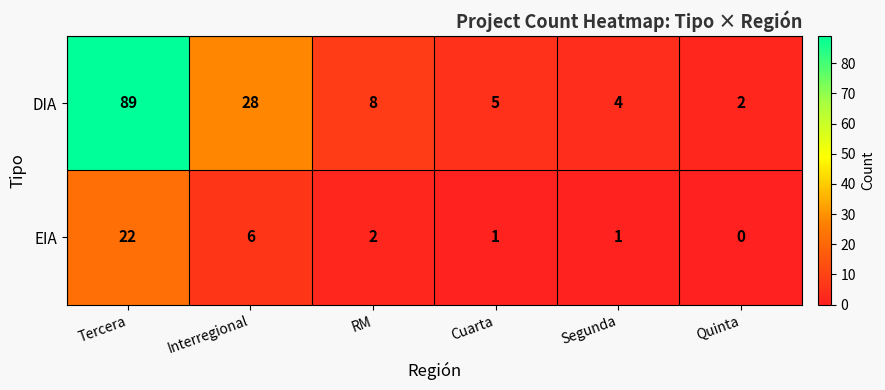

Reading right to left, list all the values displayed in this chart.

DIA: 2	4	5	8	28	89
EIA: 0	1	1	2	6	22